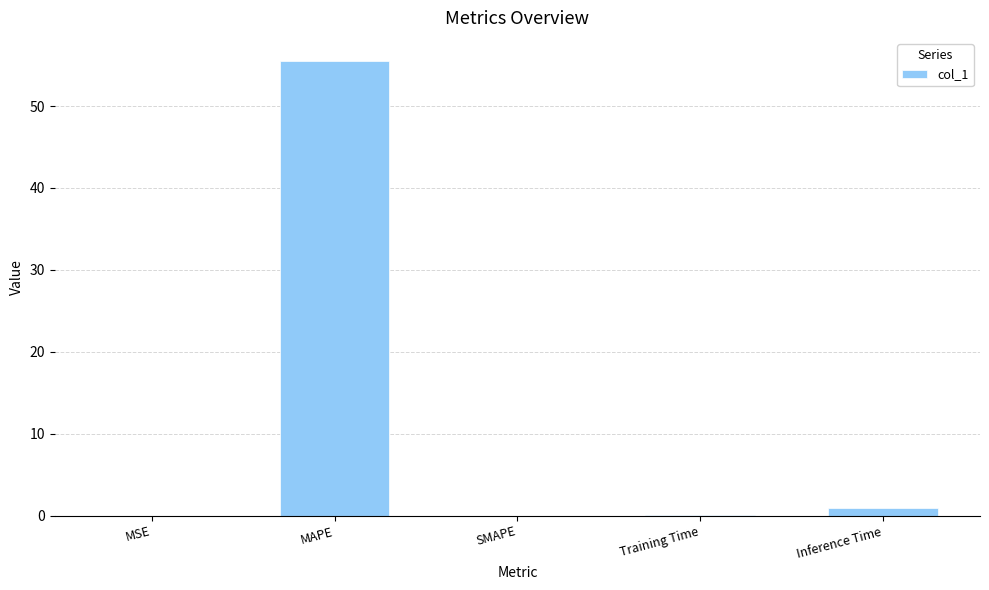

Is it true that the value at SMAPE is -38.5?

False